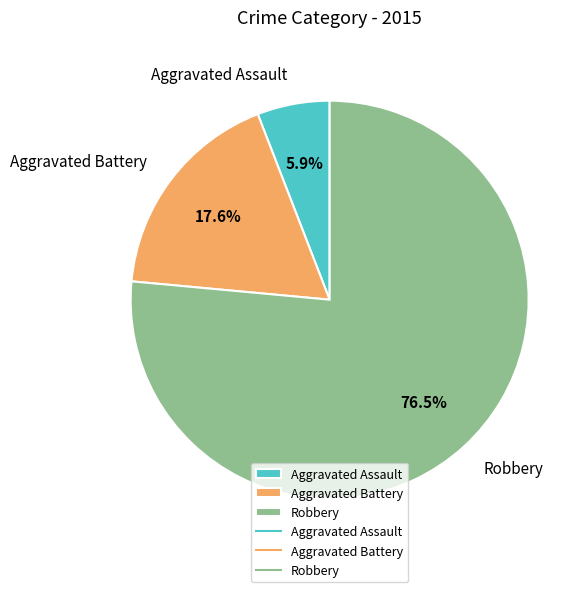

Which has a higher value, Aggravated Battery or Robbery?

Robbery